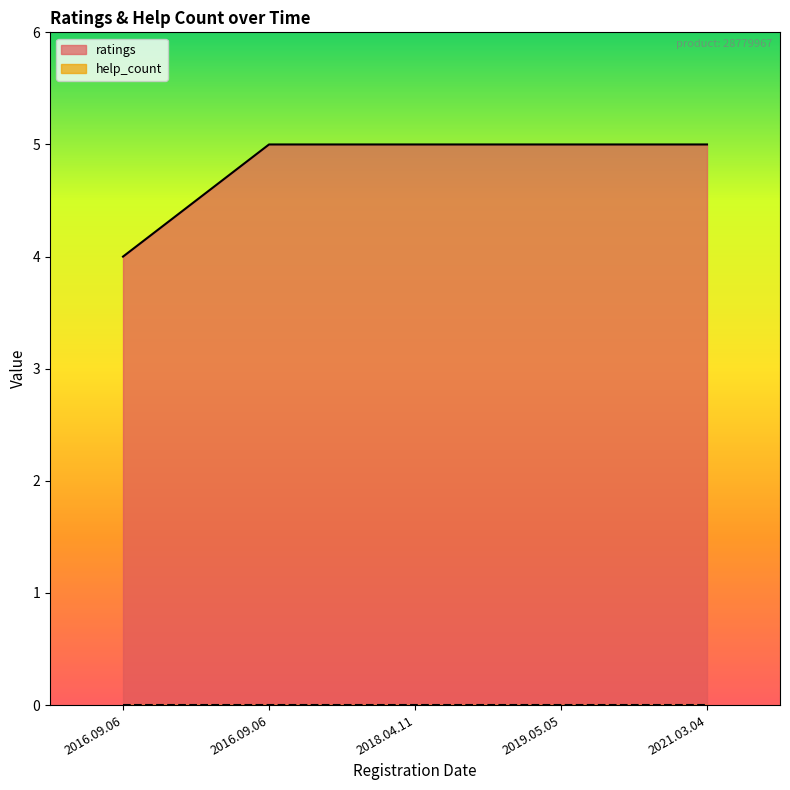

Is it true that the value at 2016.09.06 is 4?

True